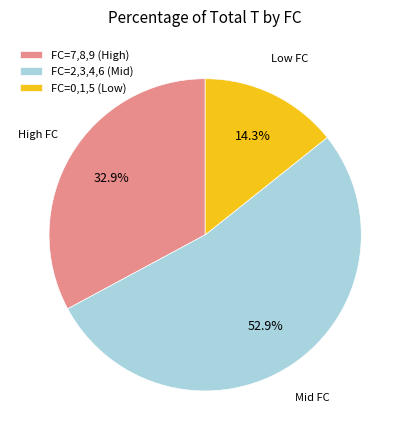

How many segments does this pie chart have?

3